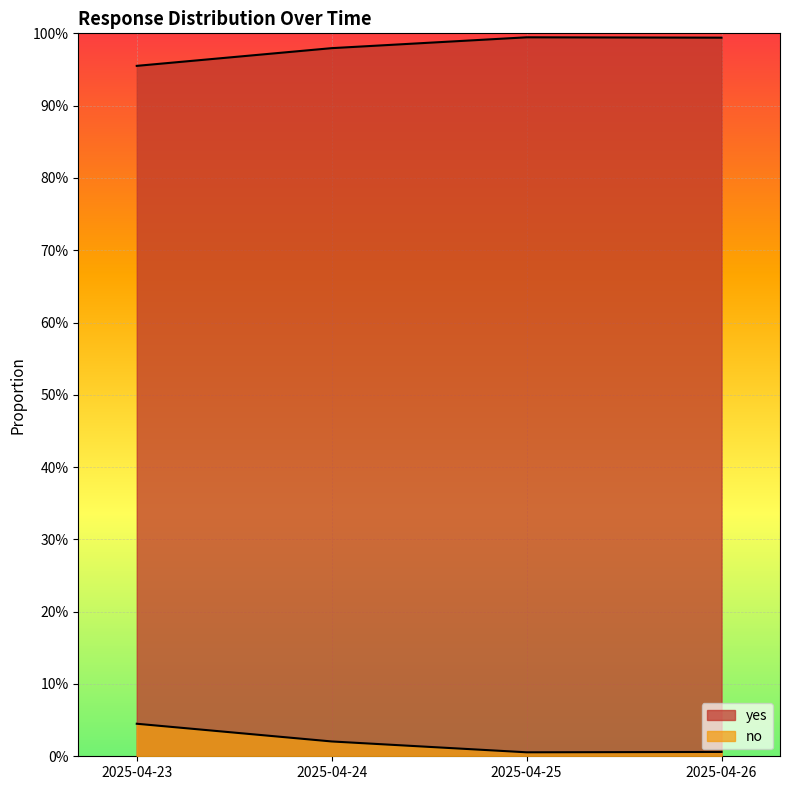

Is the value of yes at 2025-04-24 greater than the value of no at 2025-04-26?

Yes